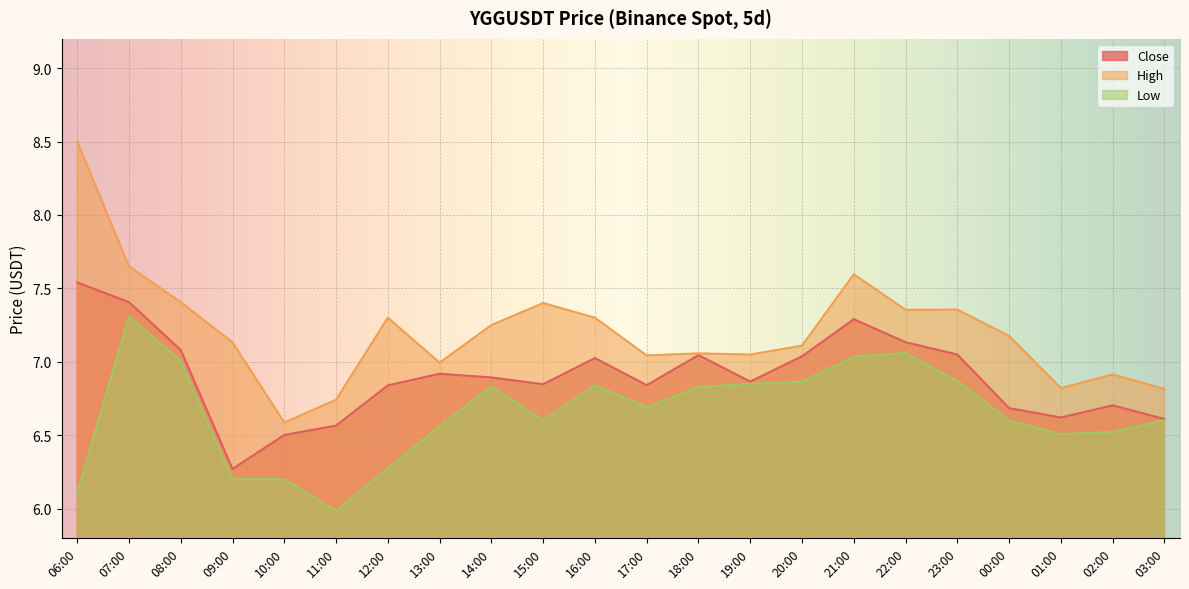

Between 19:00 and 02:00, which is larger?

19:00